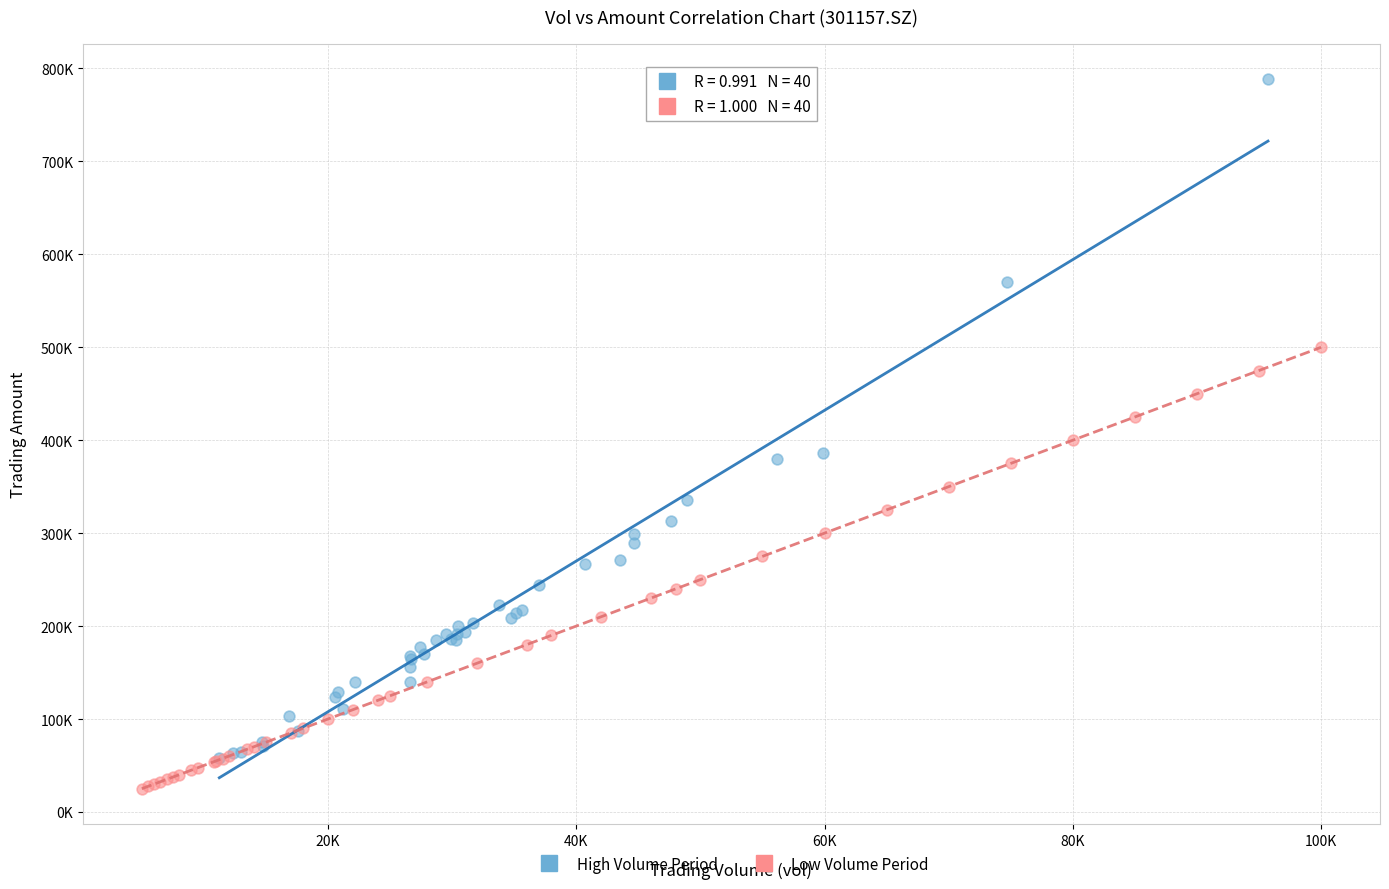

What are all the series names shown in the legend?

High Volume Period, Low Volume Period